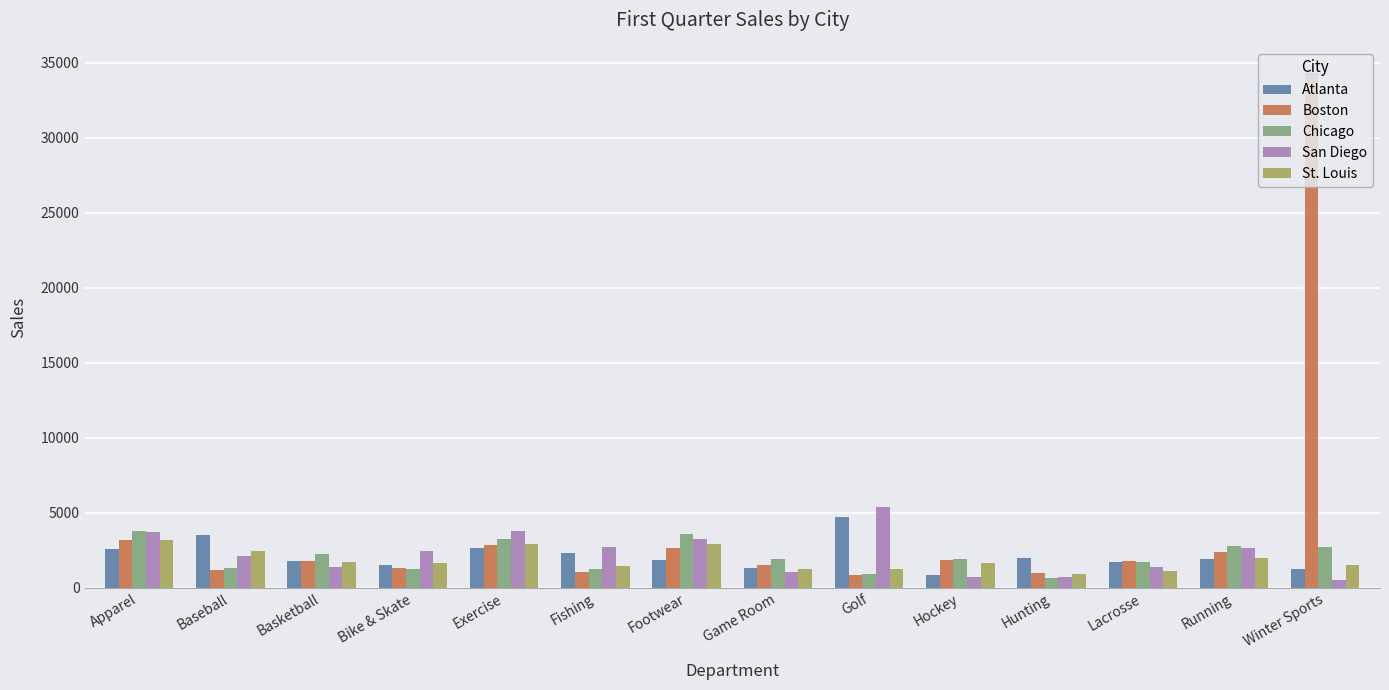

What is the spread (max minus min) of values at Golf?

4525